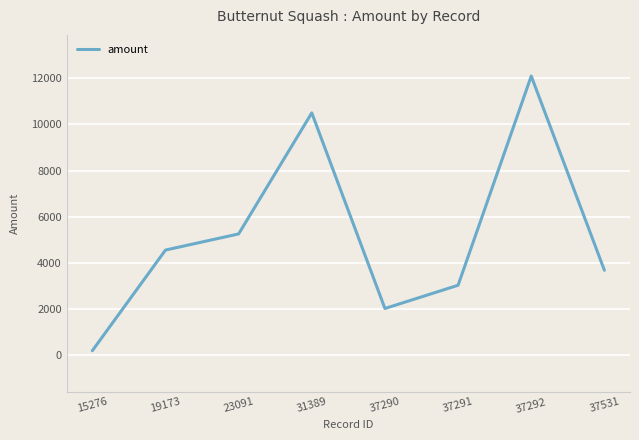

True or false: the data has more than 2 interior local peaks.

False